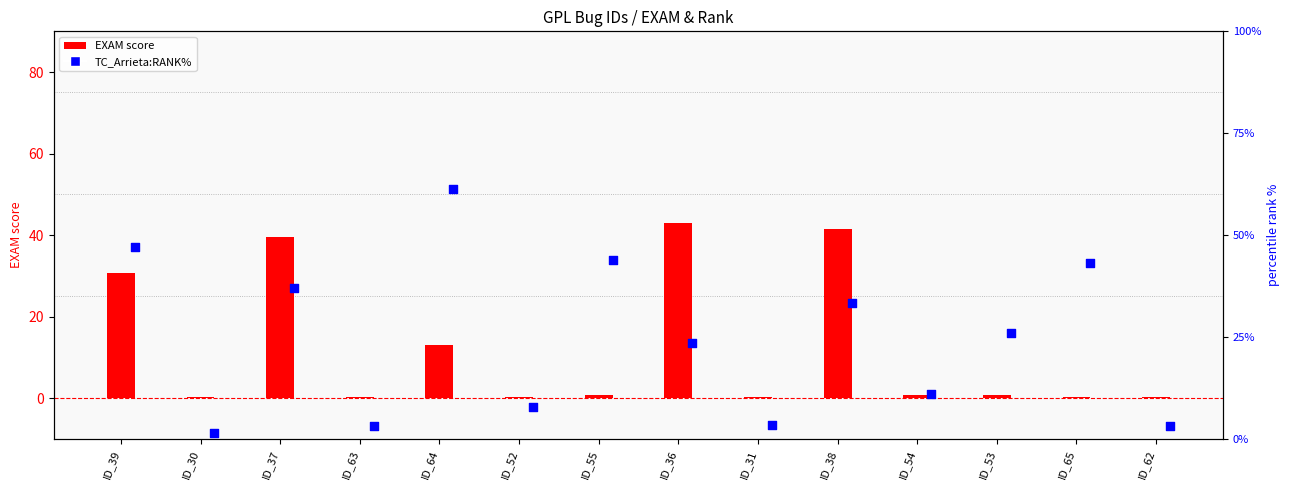

Which series has the widest spread of Y values?

TC_Arrieta:RANK%